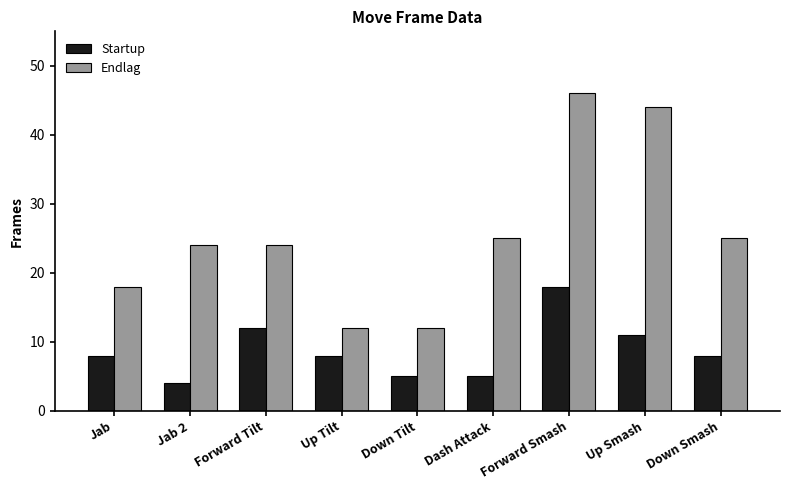

At which category is the sum across all series the highest?

Forward Smash